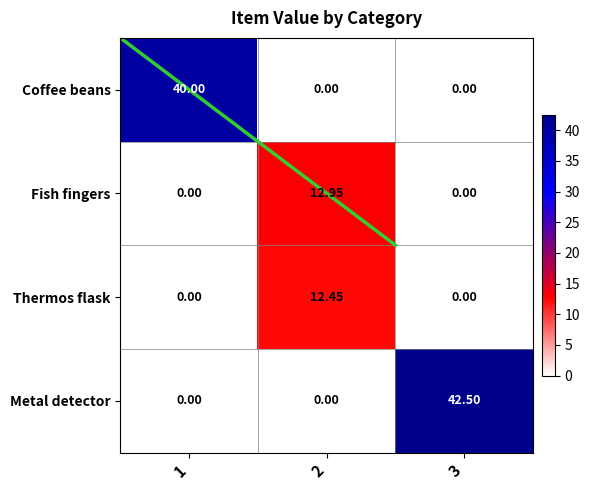

What value does the Thermos flask series have at 2?

12.4